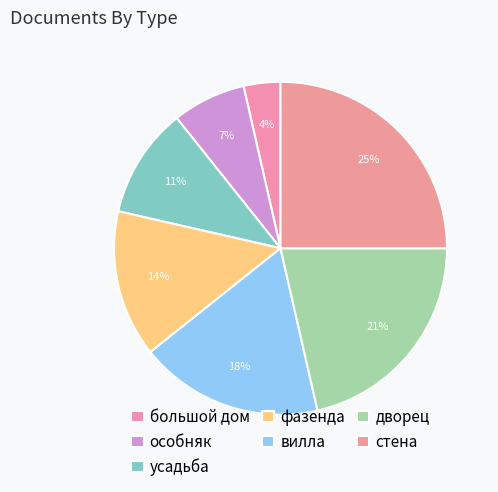

What is the smallest slice in the pie chart?

большой дом